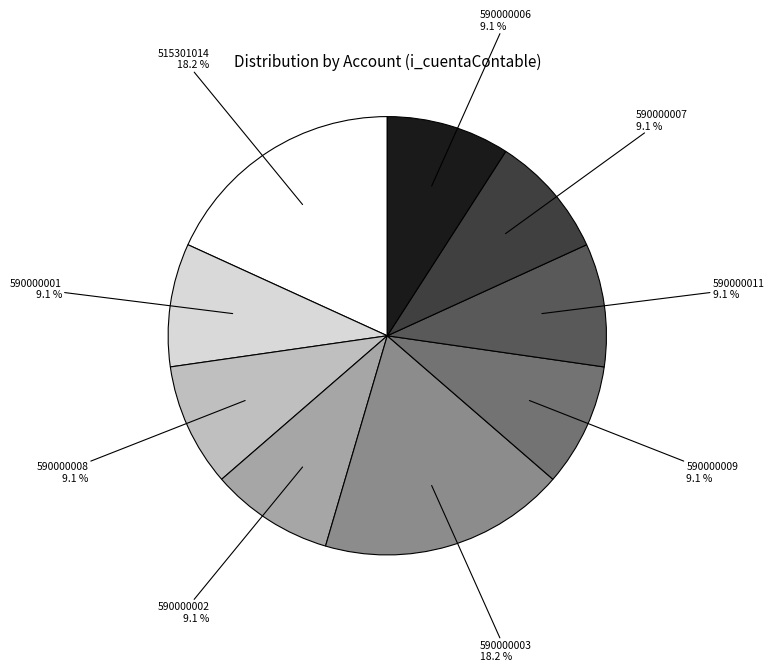

True or false: 590000002 accounts for 23% of the total.

False